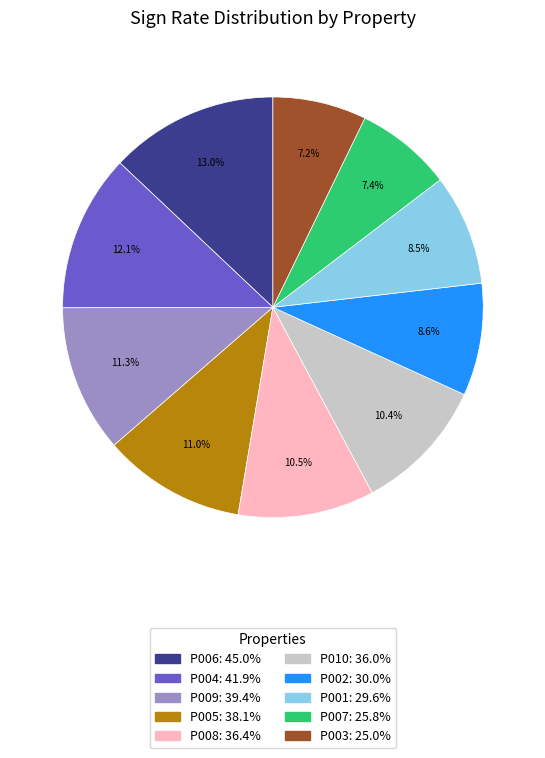

Is there any slice that represents more than half of the pie?

No